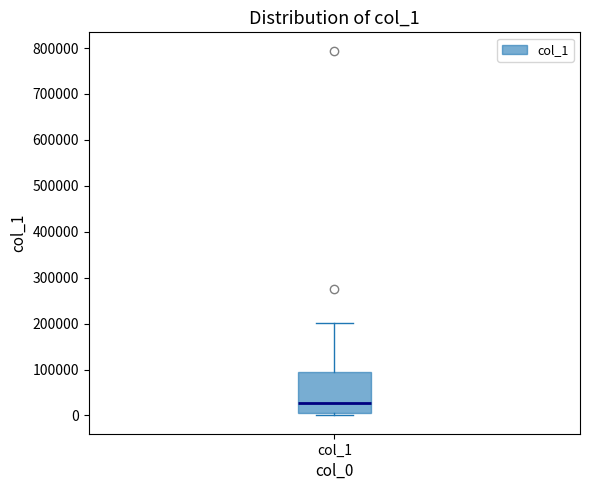

Read this box plot against the y-axis: the position of the median line, the range covered by the box, and the ends of both whiskers. The values are not printed on the chart, so give them approximately, as read against the axis.

median 30000, box 10000 to 90000, whiskers 0 to 200000